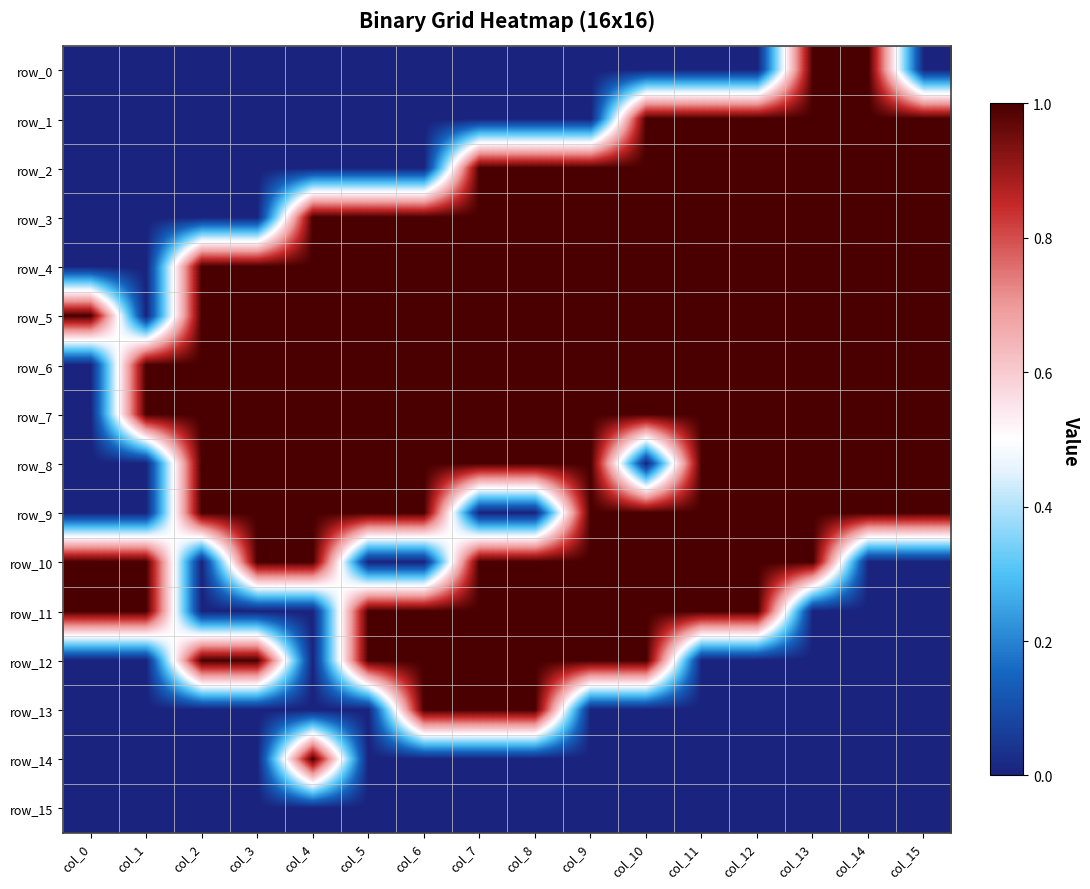

Reading left to right, extract all data points from this chart.

row_0: col_0=0	col_1=0	col_2=0	col_3=0	col_4=0	col_5=0	col_6=0	col_7=0	col_8=0	col_9=0	col_10=0	col_11=0	col_12=0	col_13=1	col_14=1	col_15=0
row_1: col_0=0	col_1=0	col_2=0	col_3=0	col_4=0	col_5=0	col_6=0	col_7=0	col_8=0	col_9=0	col_10=1	col_11=1	col_12=1	col_13=1	col_14=1	col_15=1
row_2: col_0=0	col_1=0	col_2=0	col_3=0	col_4=0	col_5=0	col_6=0	col_7=1	col_8=1	col_9=1	col_10=1	col_11=1	col_12=1	col_13=1	col_14=1	col_15=1
row_3: col_0=0	col_1=0	col_2=0	col_3=0	col_4=1	col_5=1	col_6=1	col_7=1	col_8=1	col_9=1	col_10=1	col_11=1	col_12=1	col_13=1	col_14=1	col_15=1
row_4: col_0=0	col_1=0	col_2=1	col_3=1	col_4=1	col_5=1	col_6=1	col_7=1	col_8=1	col_9=1	col_10=1	col_11=1	col_12=1	col_13=1	col_14=1	col_15=1
row_5: col_0=1	col_1=0	col_2=1	col_3=1	col_4=1	col_5=1	col_6=1	col_7=1	col_8=1	col_9=1	col_10=1	col_11=1	col_12=1	col_13=1	col_14=1	col_15=1
row_6: col_0=0	col_1=1	col_2=1	col_3=1	col_4=1	col_5=1	col_6=1	col_7=1	col_8=1	col_9=1	col_10=1	col_11=1	col_12=1	col_13=1	col_14=1	col_15=1
row_7: col_0=0	col_1=1	col_2=1	col_3=1	col_4=1	col_5=1	col_6=1	col_7=1	col_8=1	col_9=1	col_10=1	col_11=1	col_12=1	col_13=1	col_14=1	col_15=1
row_8: col_0=0	col_1=0	col_2=1	col_3=1	col_4=1	col_5=1	col_6=1	col_7=1	col_8=1	col_9=1	col_10=0	col_11=1	col_12=1	col_13=1	col_14=1	col_15=1
row_9: col_0=0	col_1=0	col_2=1	col_3=1	col_4=1	col_5=1	col_6=1	col_7=0	col_8=0	col_9=1	col_10=1	col_11=1	col_12=1	col_13=1	col_14=1	col_15=1
row_10: col_0=1	col_1=1	col_2=0	col_3=1	col_4=1	col_5=0	col_6=0	col_7=1	col_8=1	col_9=1	col_10=1	col_11=1	col_12=1	col_13=1	col_14=0	col_15=0
row_11: col_0=1	col_1=1	col_2=0	col_3=0	col_4=0	col_5=1	col_6=1	col_7=1	col_8=1	col_9=1	col_10=1	col_11=1	col_12=1	col_13=0	col_14=0	col_15=0
row_12: col_0=0	col_1=0	col_2=1	col_3=1	col_4=0	col_5=1	col_6=1	col_7=1	col_8=1	col_9=1	col_10=1	col_11=0	col_12=0	col_13=0	col_14=0	col_15=0
row_13: col_0=0	col_1=0	col_2=0	col_3=0	col_4=0	col_5=0	col_6=1	col_7=1	col_8=1	col_9=0	col_10=0	col_11=0	col_12=0	col_13=0	col_14=0	col_15=0
row_14: col_0=0	col_1=0	col_2=0	col_3=0	col_4=1	col_5=0	col_6=0	col_7=0	col_8=0	col_9=0	col_10=0	col_11=0	col_12=0	col_13=0	col_14=0	col_15=0
row_15: col_0=0	col_1=0	col_2=0	col_3=0	col_4=0	col_5=0	col_6=0	col_7=0	col_8=0	col_9=0	col_10=0	col_11=0	col_12=0	col_13=0	col_14=0	col_15=0